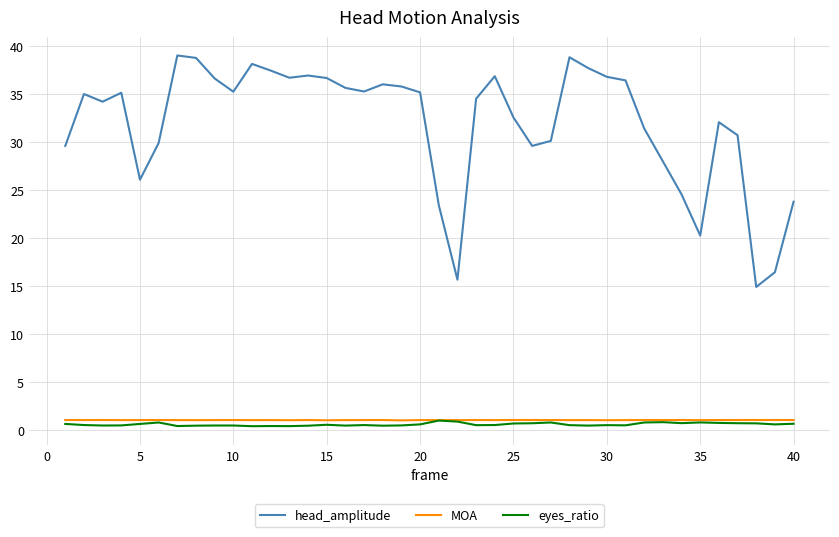

Which series has the largest total across all categories?

head_amplitude